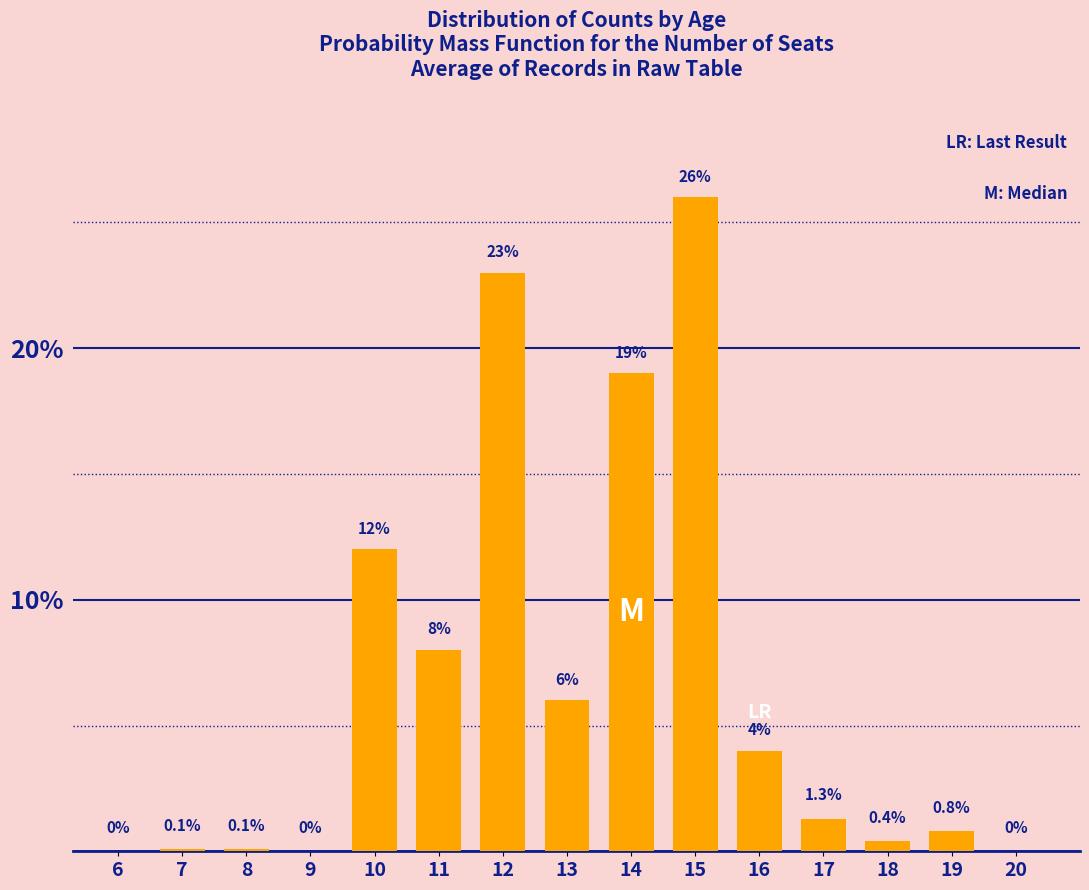

Reading left to right, extract all data points from this chart.

6=0.0	7=0.1	8=0.1	9=0.0	10=12.0	11=8.0	12=23.0	13=6.0	14=19.0	15=26.0	16=4.0	17=1.3	18=0.4	19=0.8	20=0.0